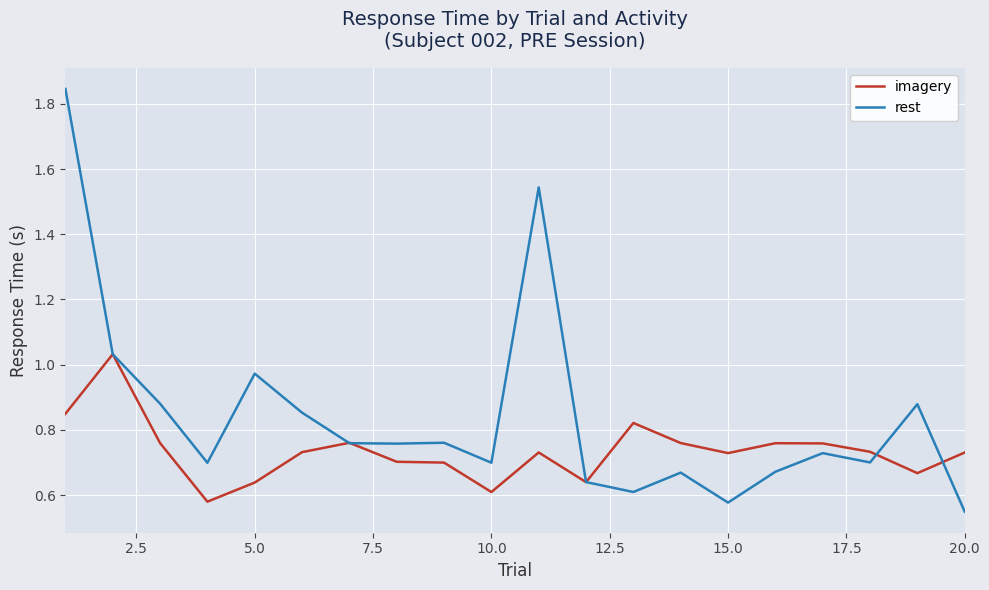

Which series has the widest spread of values?

rest